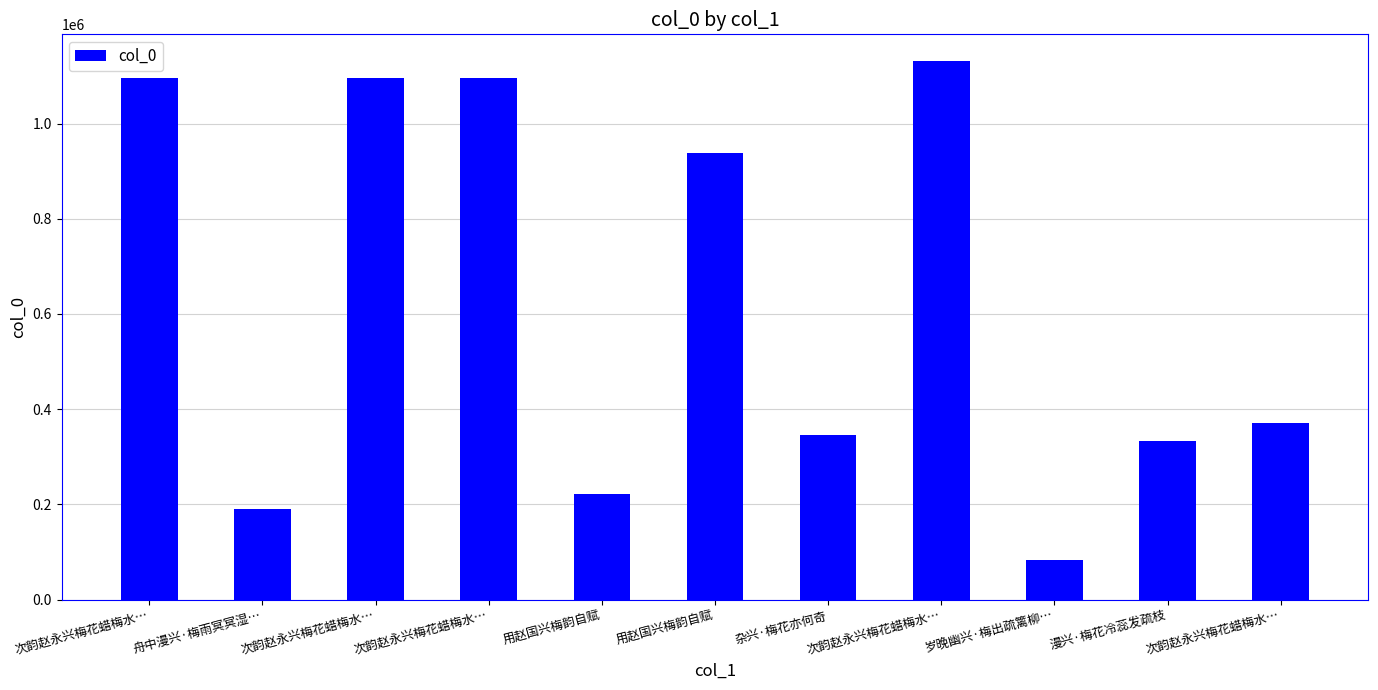

What is the change in value from 杂兴·梅花亦何奇 to 漫兴·梅花冷蕊发疏枝?

-12650